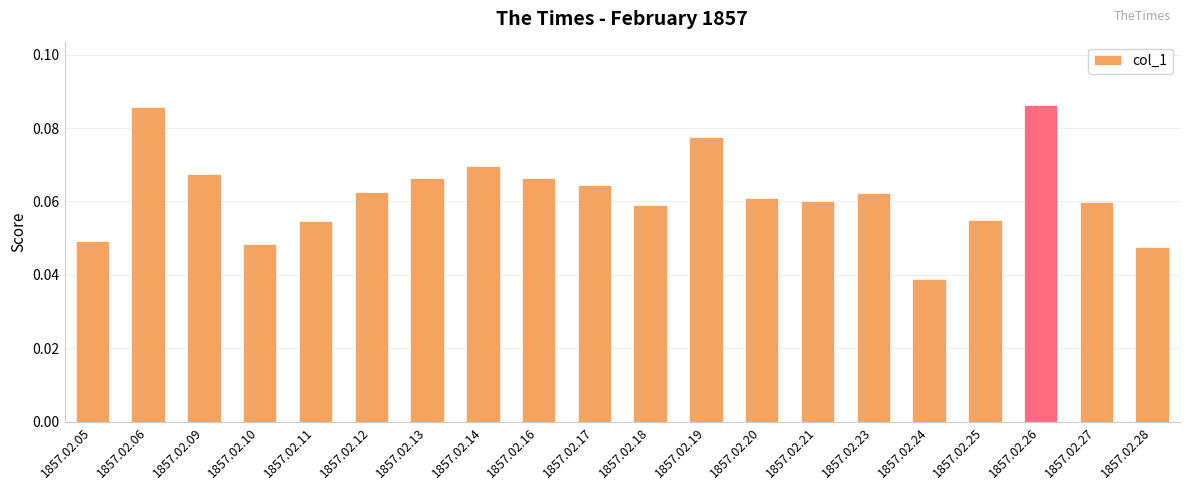

At which category does the chart reach its minimum across all series?

1857.02.24